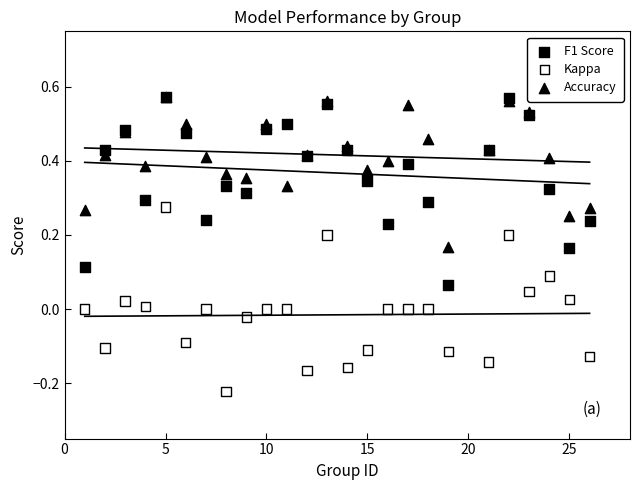

What are all the series names shown in the legend?

F1 Score, Kappa, Accuracy